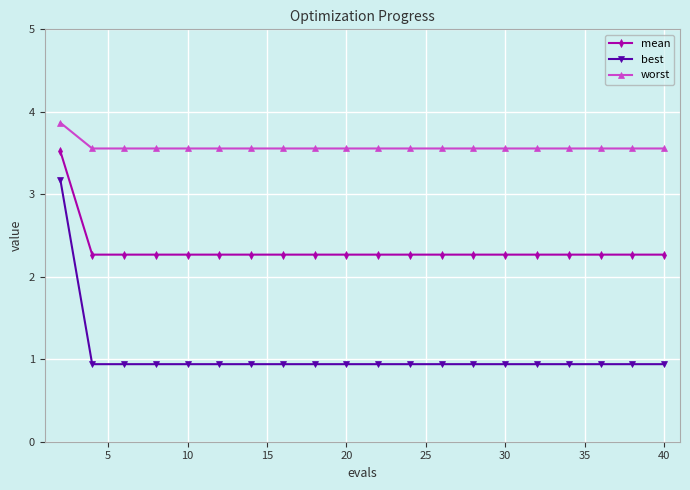

True or false: best and mean cross at least once.

False